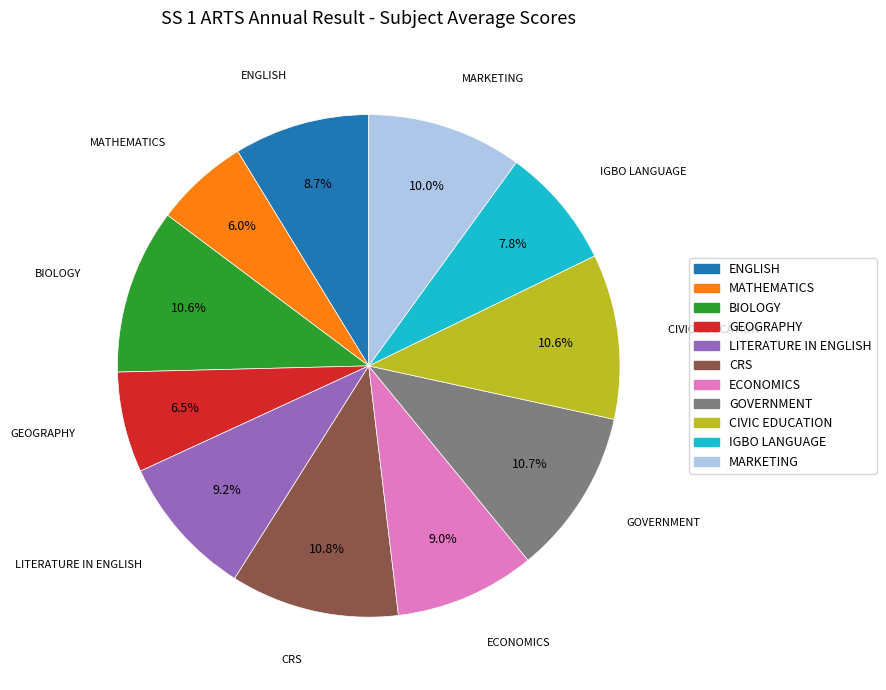

What is the ratio of the value at LITERATURE IN ENGLISH to the value at GEOGRAPHY?

1.4